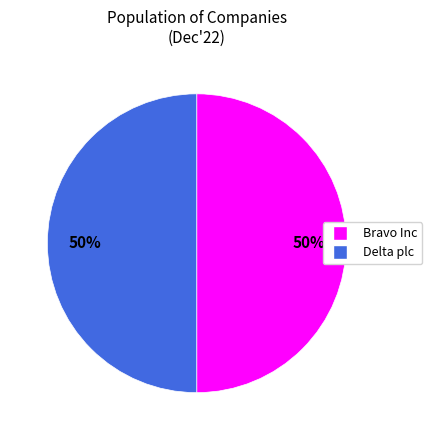

To the nearest percent, what is the average slice percentage?

50%